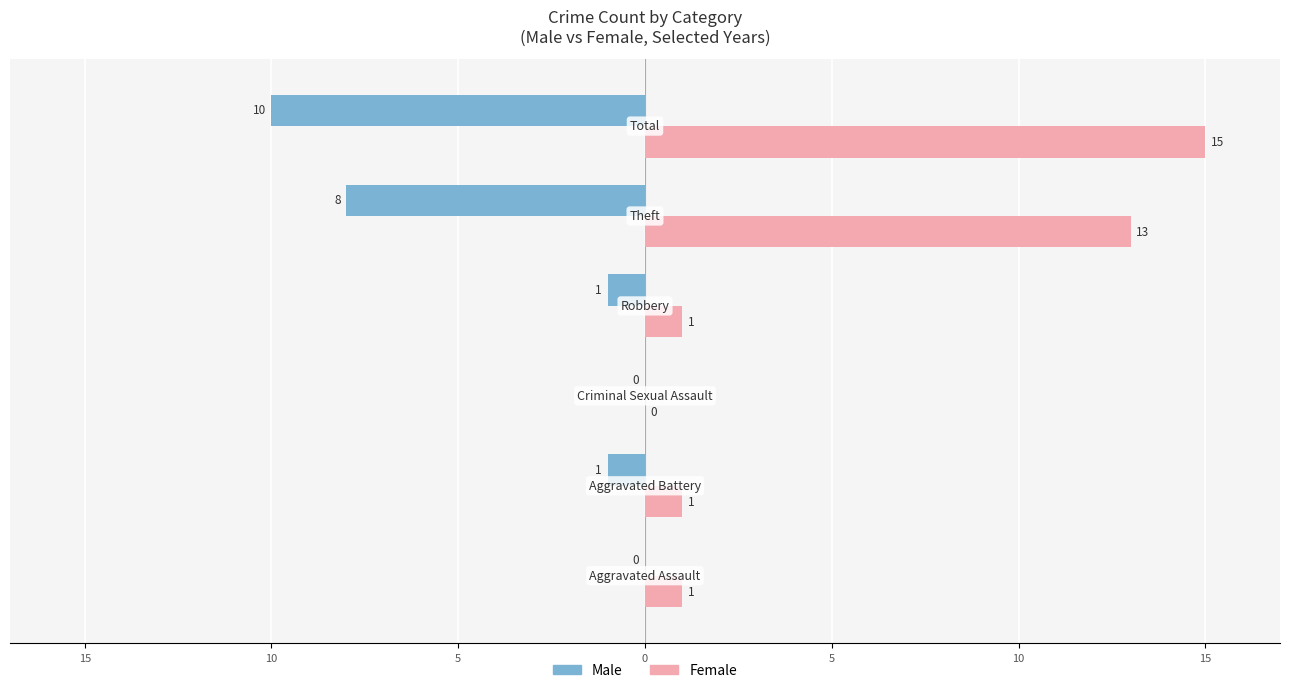

What are all the series names shown in the legend?

Male, Female